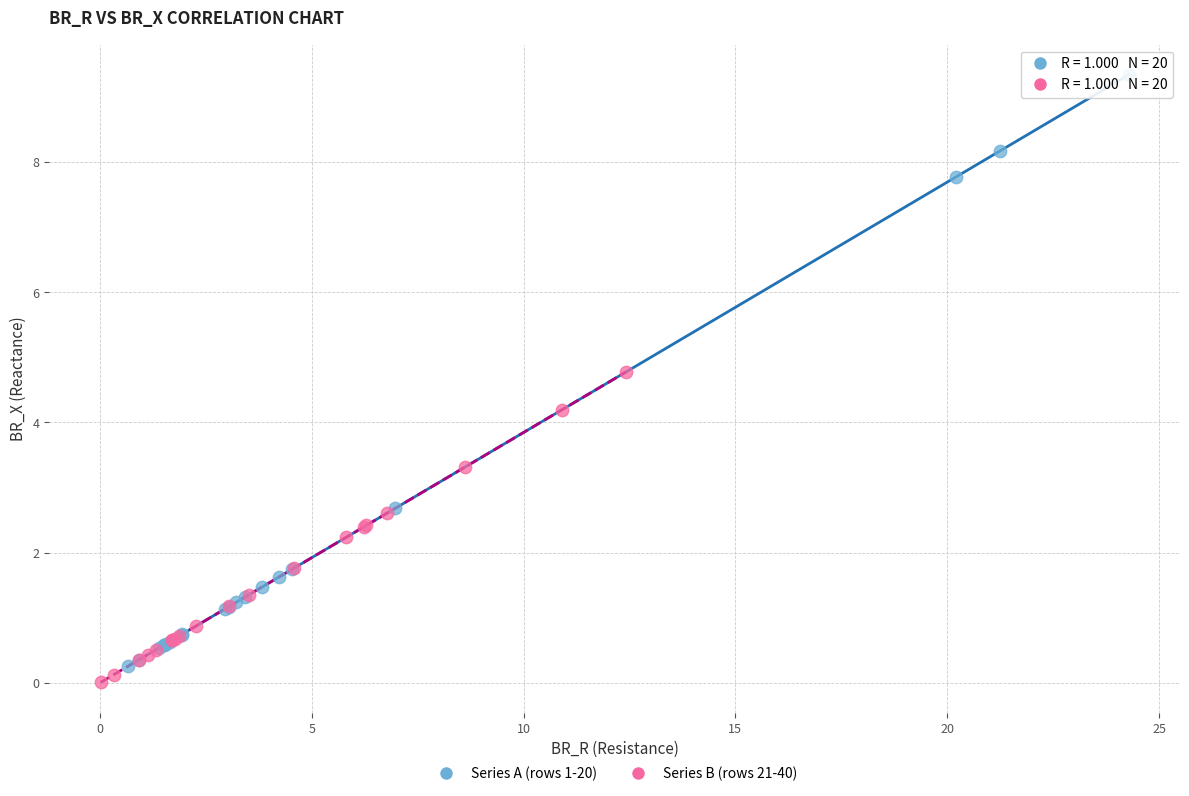

Which series reaches the maximum Y coordinate?

Series A (rows 1-20)